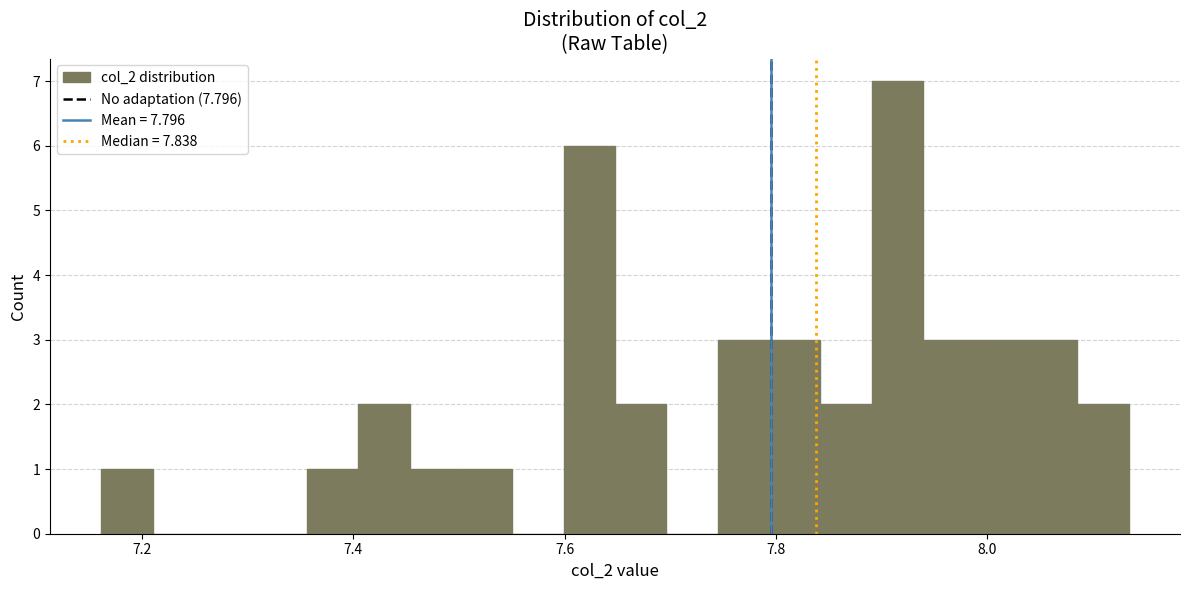

Read against the x-axis, roughly where is the centre of the tallest bar?

7.92